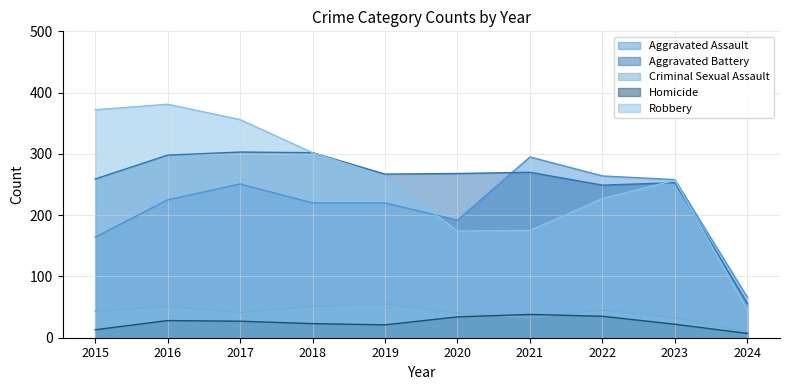

Is it true that Robbery equals 63 at 2024?

False